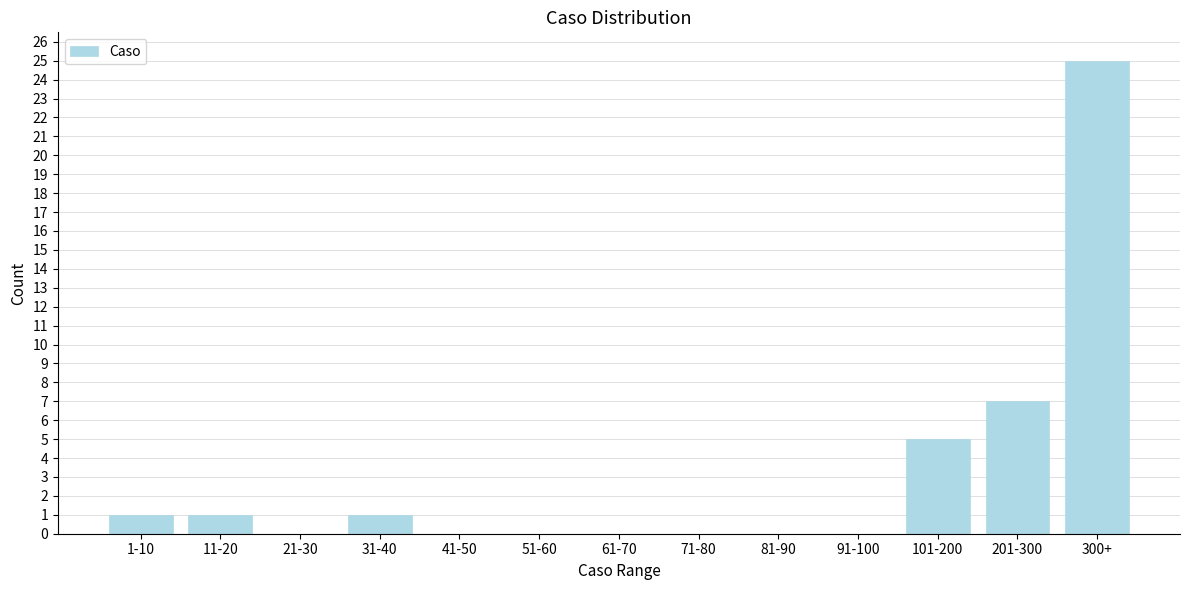

Reading right to left, list all the values displayed in this chart.

300+=25	201-300=7	101-200=5	91-100=0	81-90=0	71-80=0	61-70=0	51-60=0	41-50=0	31-40=1	21-30=0	11-20=1	1-10=1